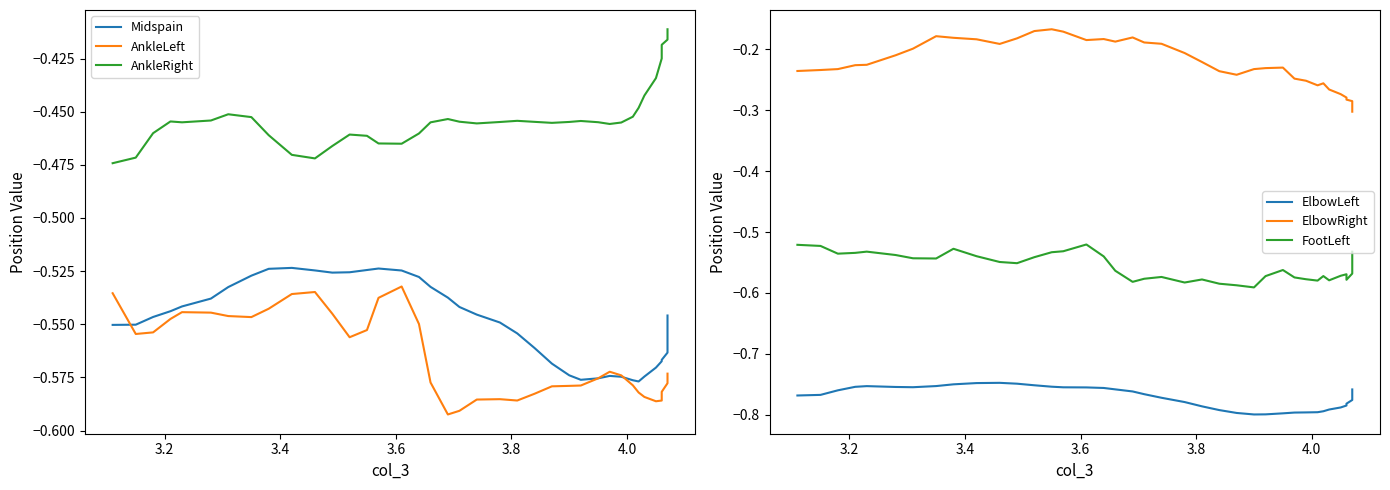

Which series has the largest total across all categories?

ElbowRight